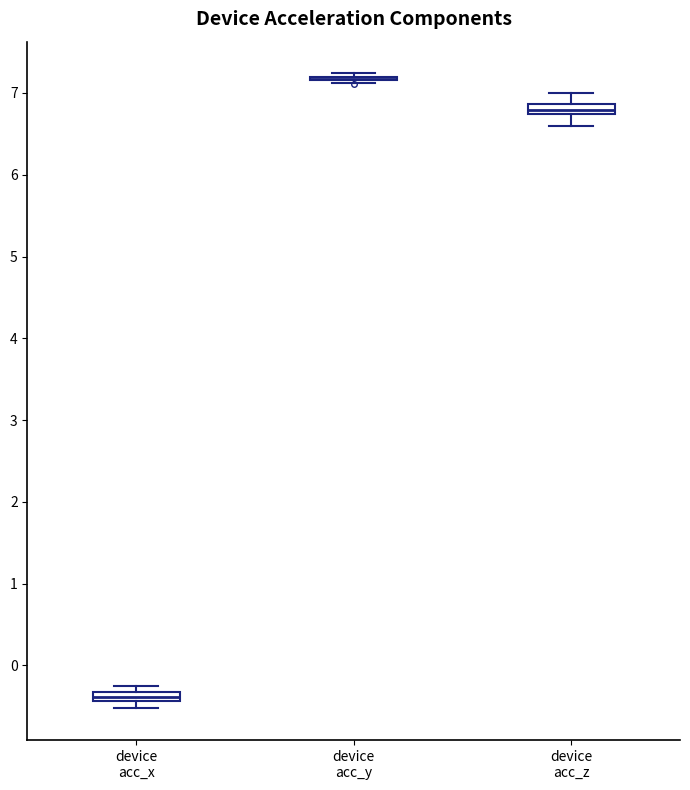

Where is the lower edge of the box for device acc_x on the y-axis? The values are not printed on the chart, so give them approximately, as read against the axis.

-0.4